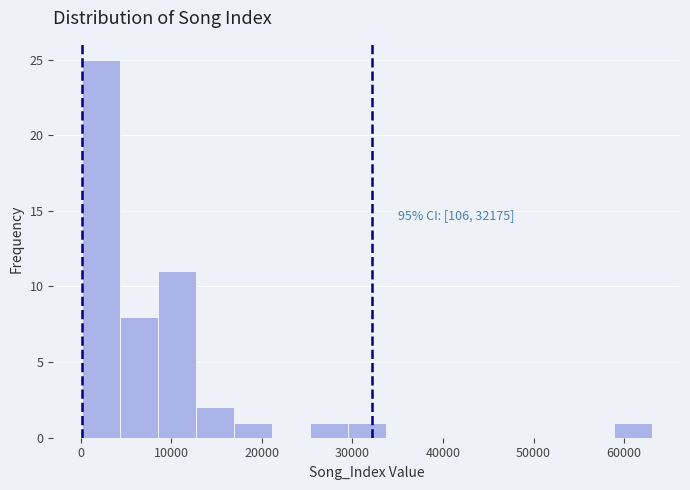

Over which range of the x-axis is the bar tallest?

0 to 4000